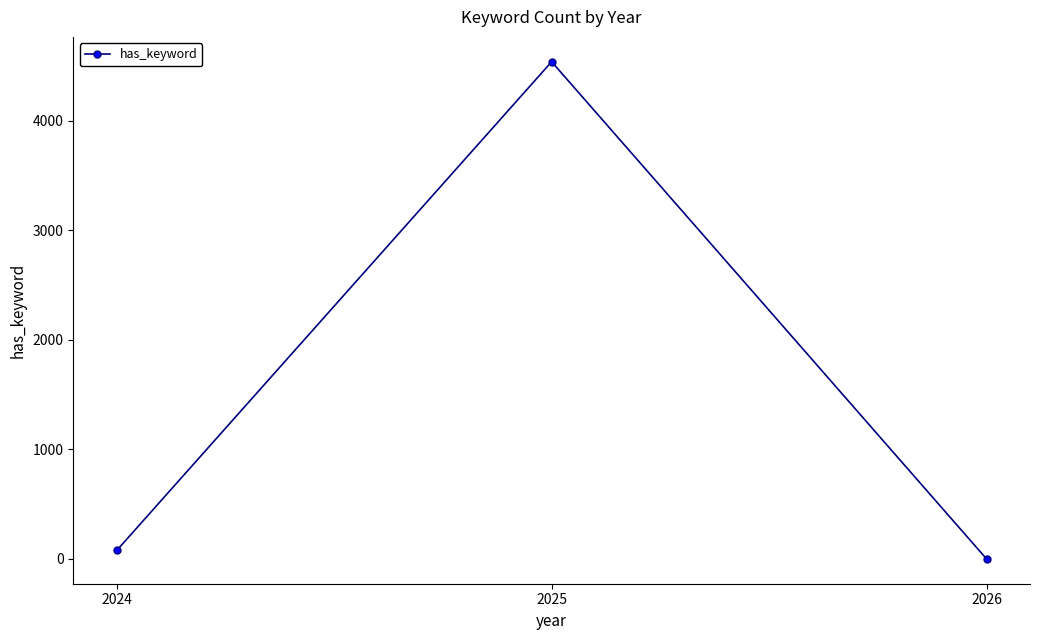

Rank the categories by value from lowest to highest.

2026, 2024, 2025